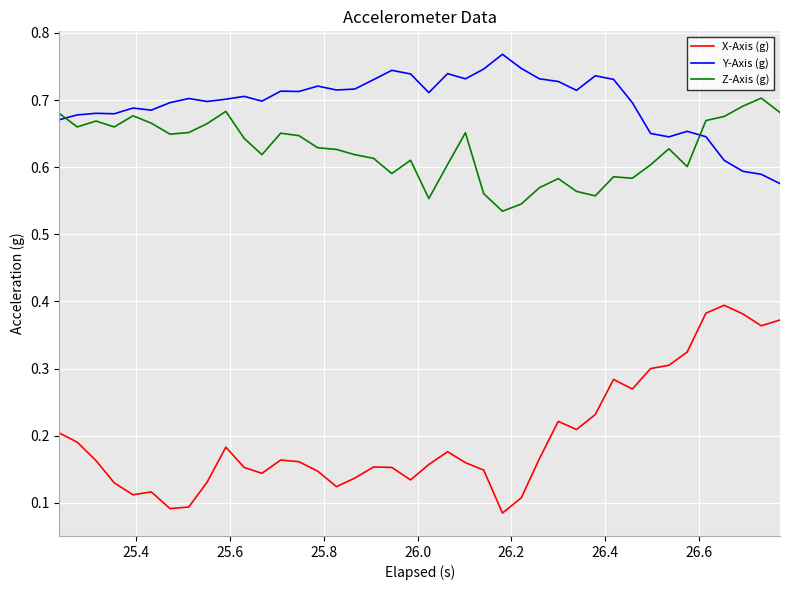

List the series in order of their peak value, lowest first.

X-Axis (g), Z-Axis (g), Y-Axis (g)